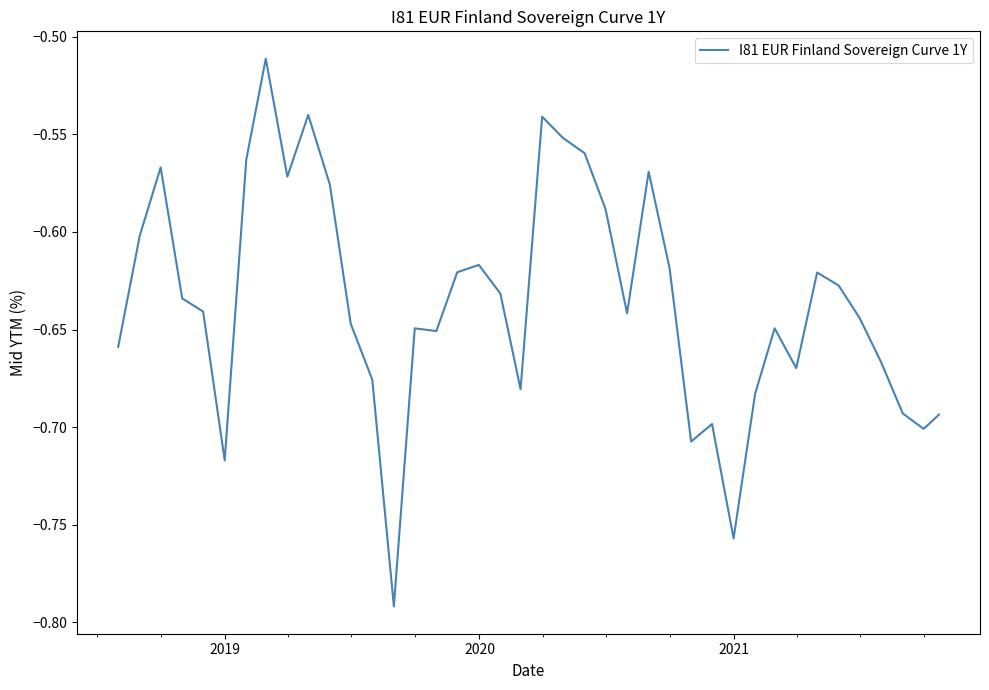

What is the difference between the maximum and minimum values?

0.3